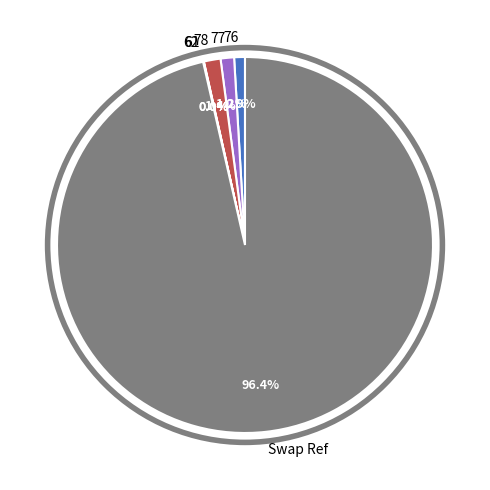

Which category has the biggest portion of the pie?

Swap Ref